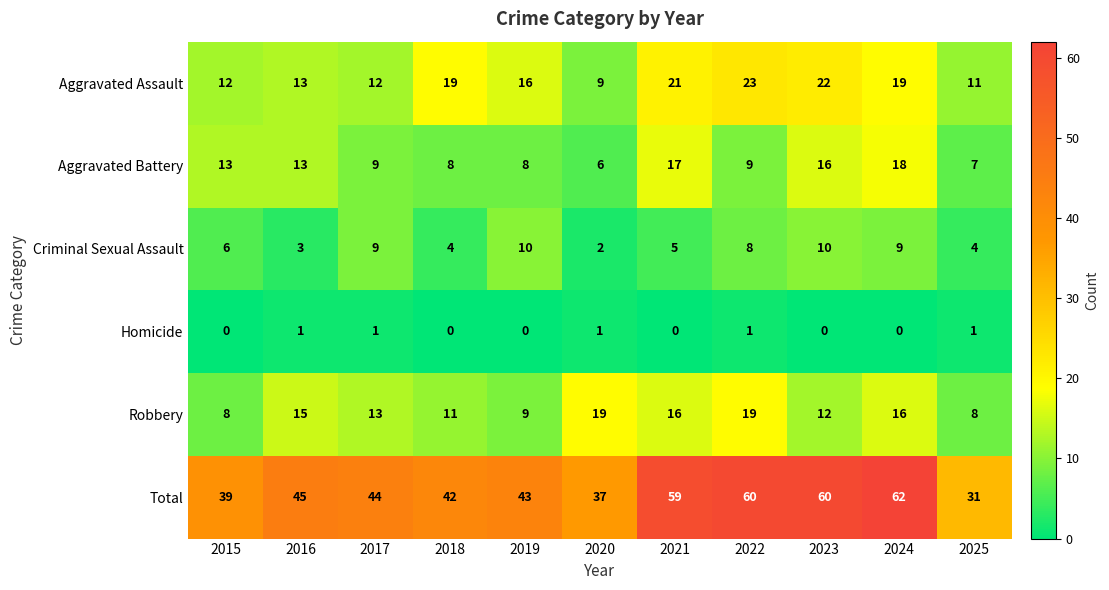

Between 2016 and 2020, which series saw the biggest shift?

Total